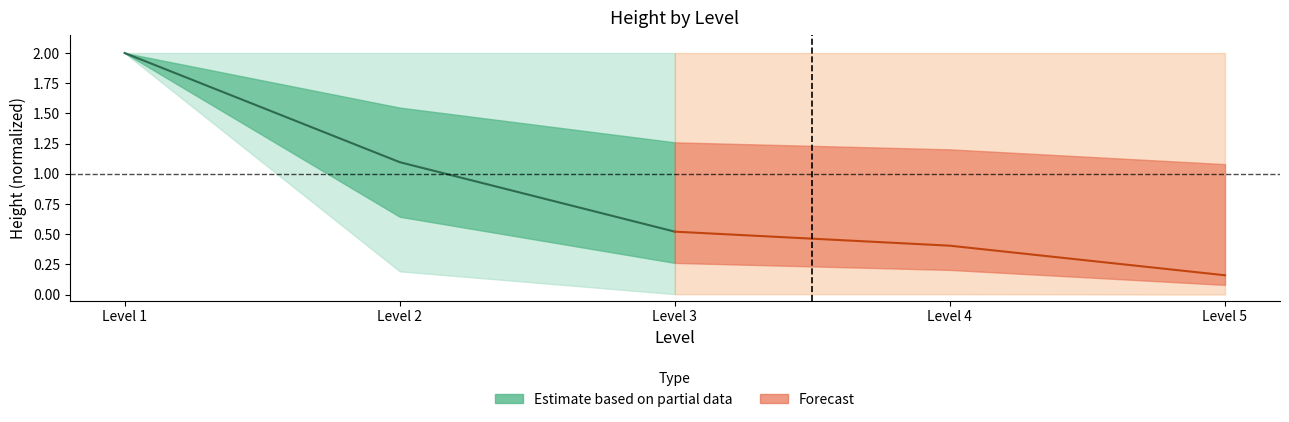

Between Level 1 and Level 3, which is larger?

Level 1